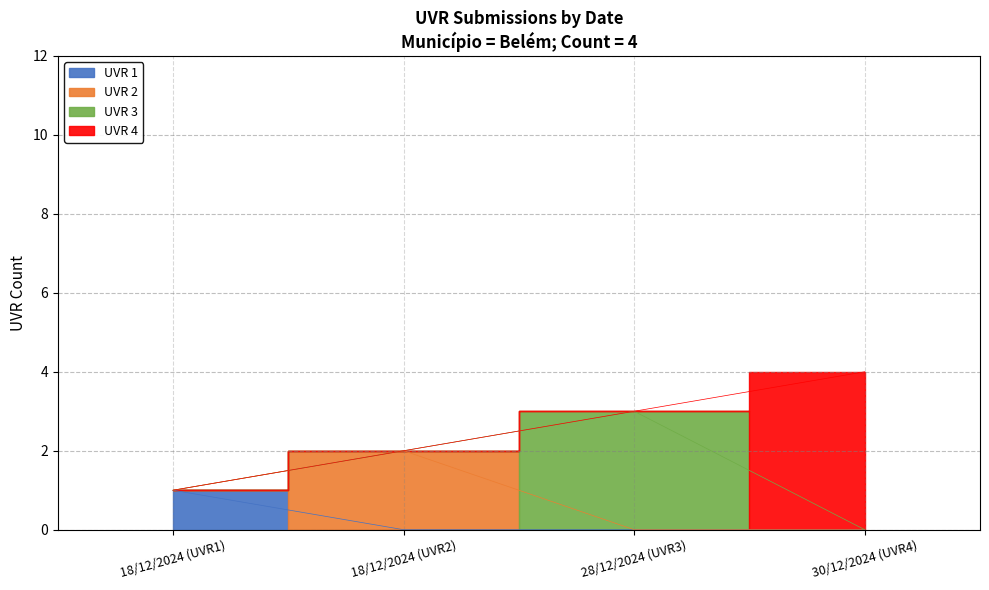

What is the smallest value displayed?

1